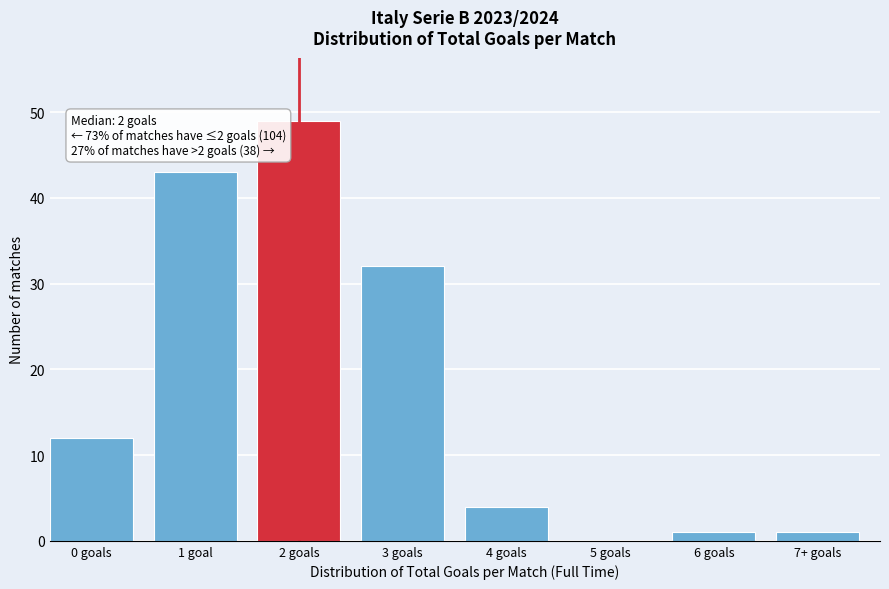

Reading right to left, transcribe all the data shown in this chart.

7+ goals=1	6 goals=1	5 goals=0	4 goals=4	3 goals=32	2 goals=49	1 goal=43	0 goals=12